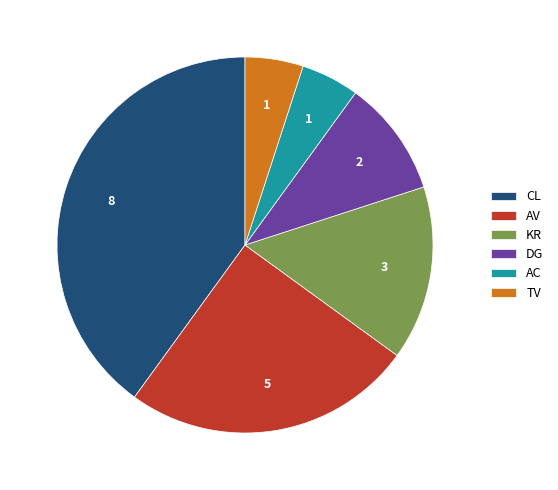

Between AC and AV, which is larger?

AV